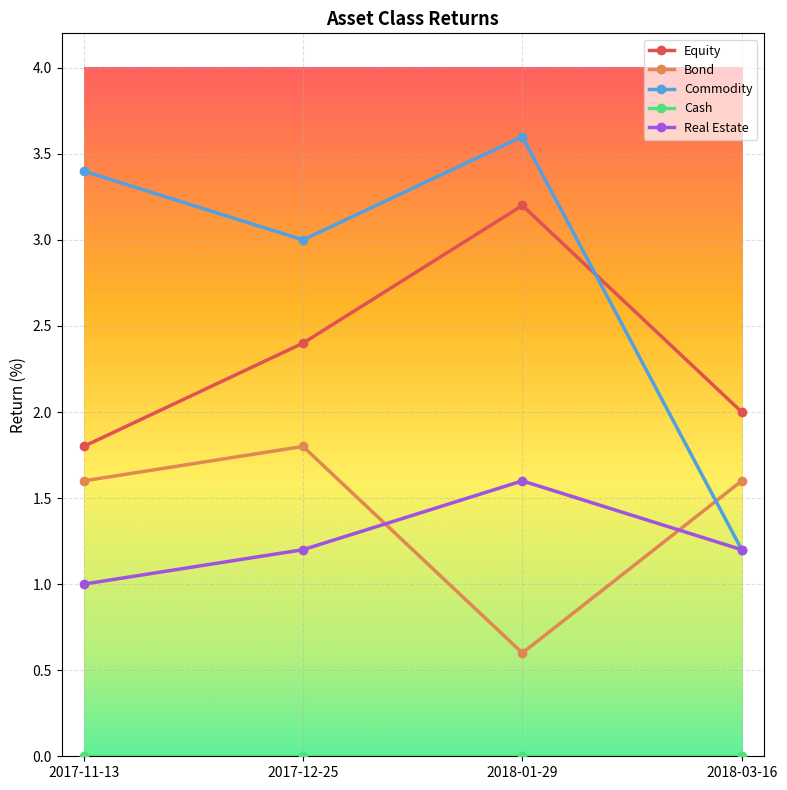

What is the maximum value for Commodity?

3.6